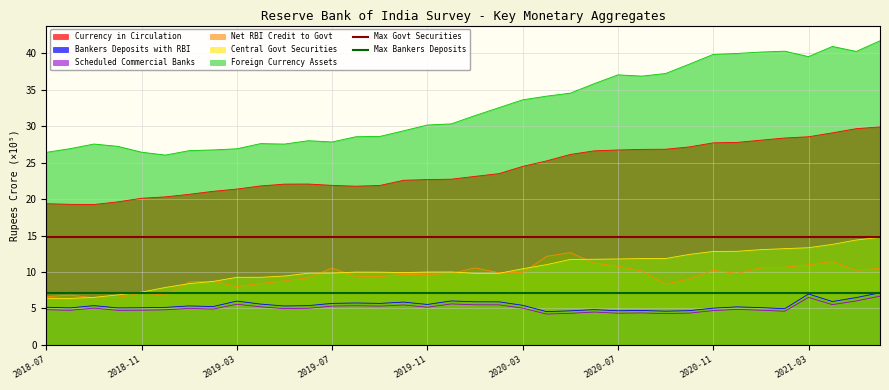

True or false: Max Bankers Deposits has a value of 10.7 at 2018-07.

False